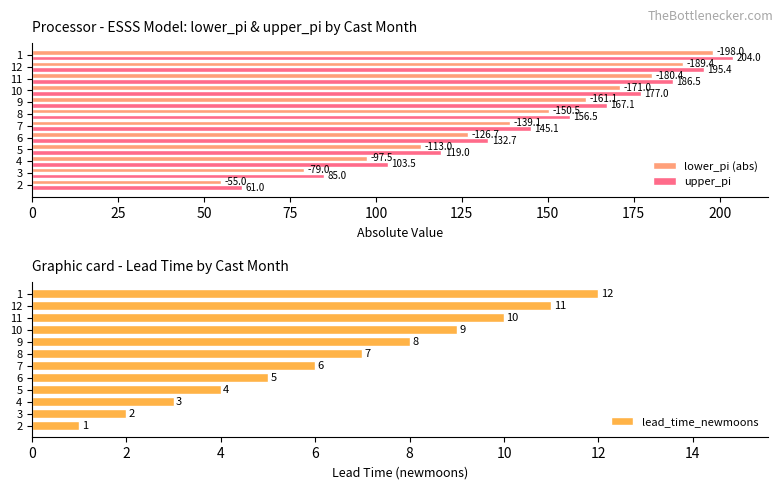

What is the value of the lead_time_newmoons bar at the 10th from the left?

10.0